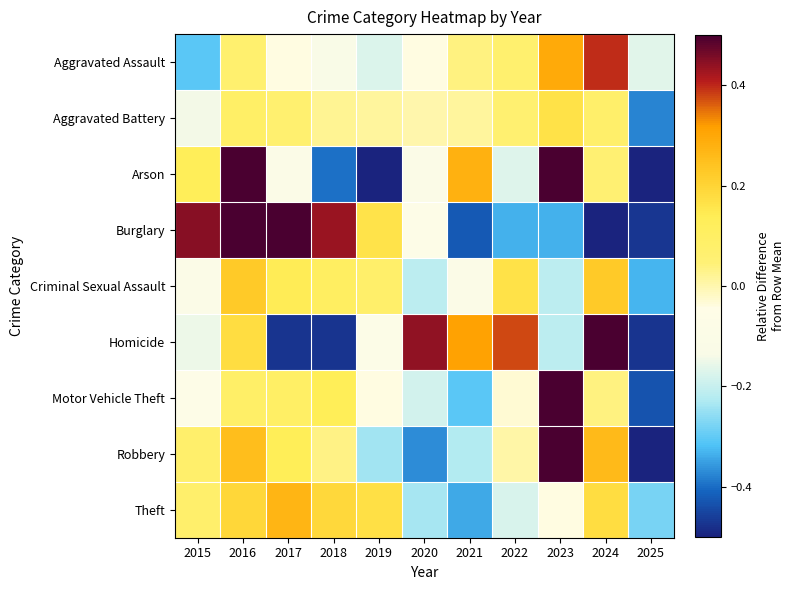

At how many categories does at least one series exceed 0?

10